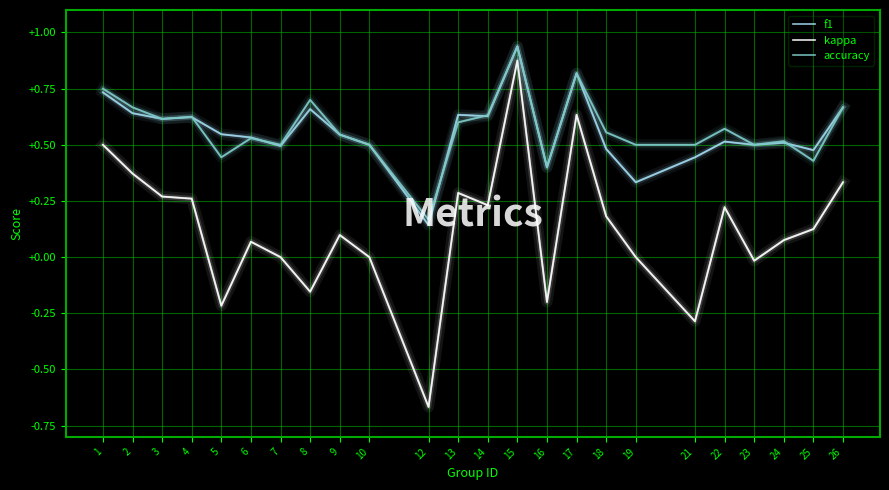

What is the total value across all series at 9?

1.2